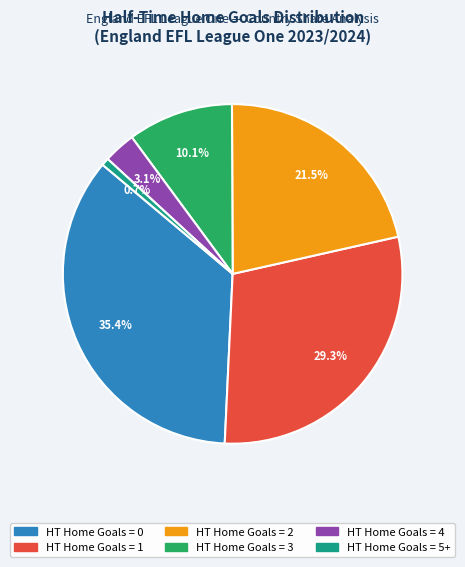

Is there any slice that represents more than half of the pie?

No